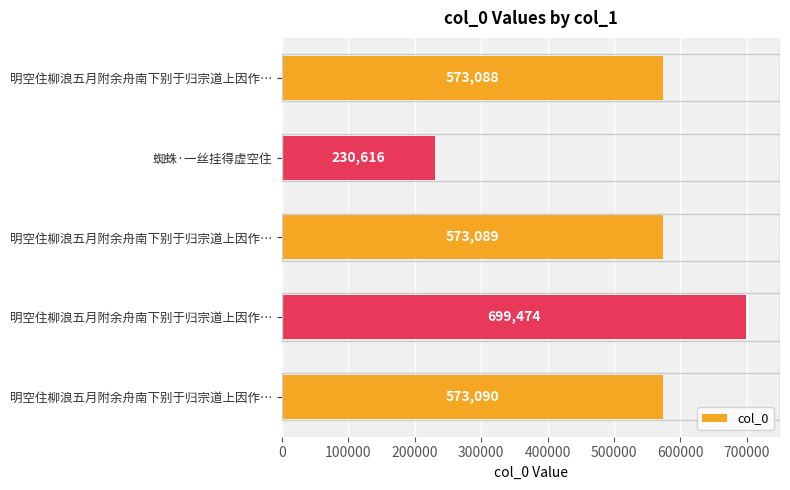

What is the smallest value displayed?

230616